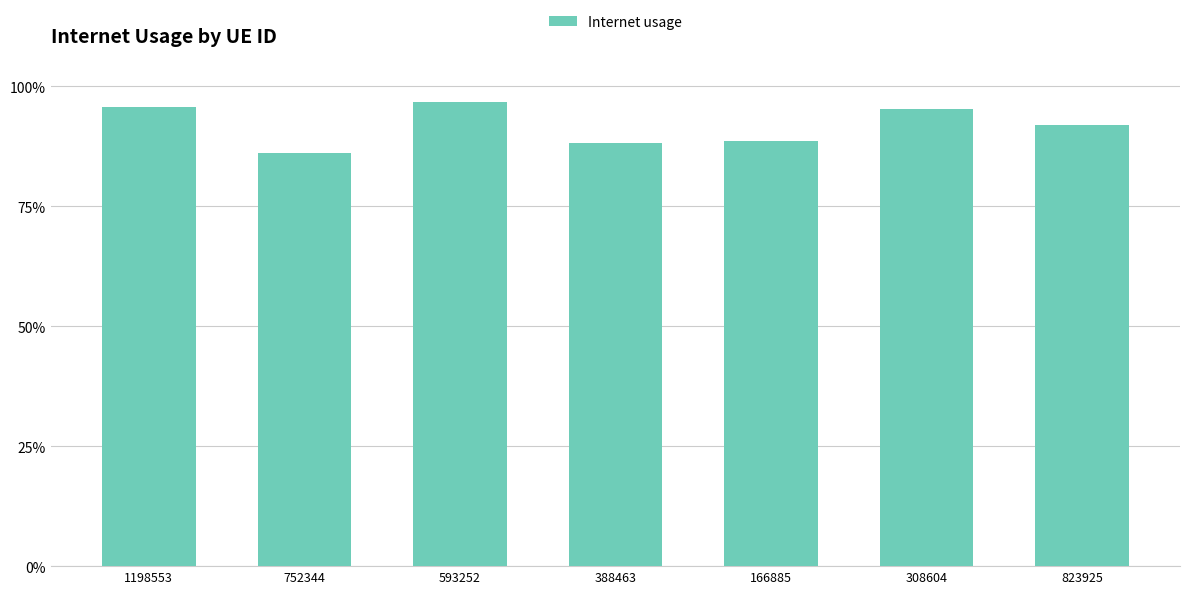

True or false: the data shows 1.0 at 1198553.

True